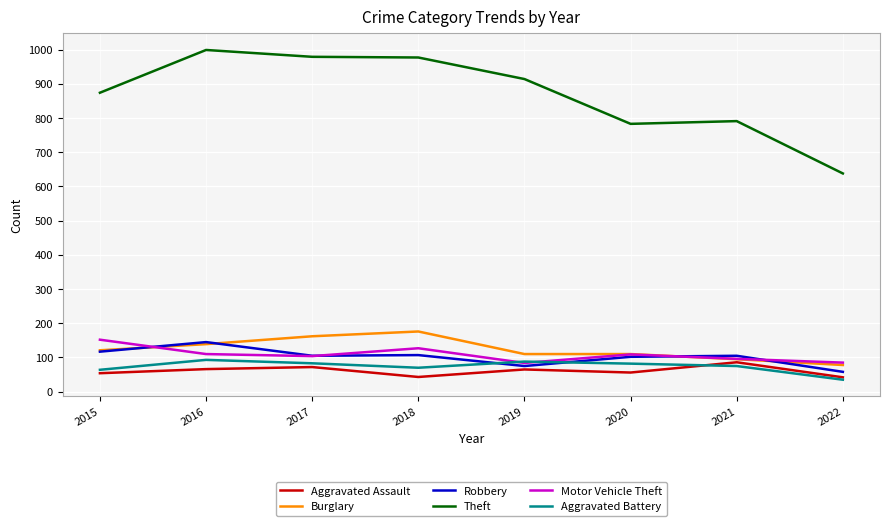

Between 2017 and 2022, which series saw the biggest shift?

Theft